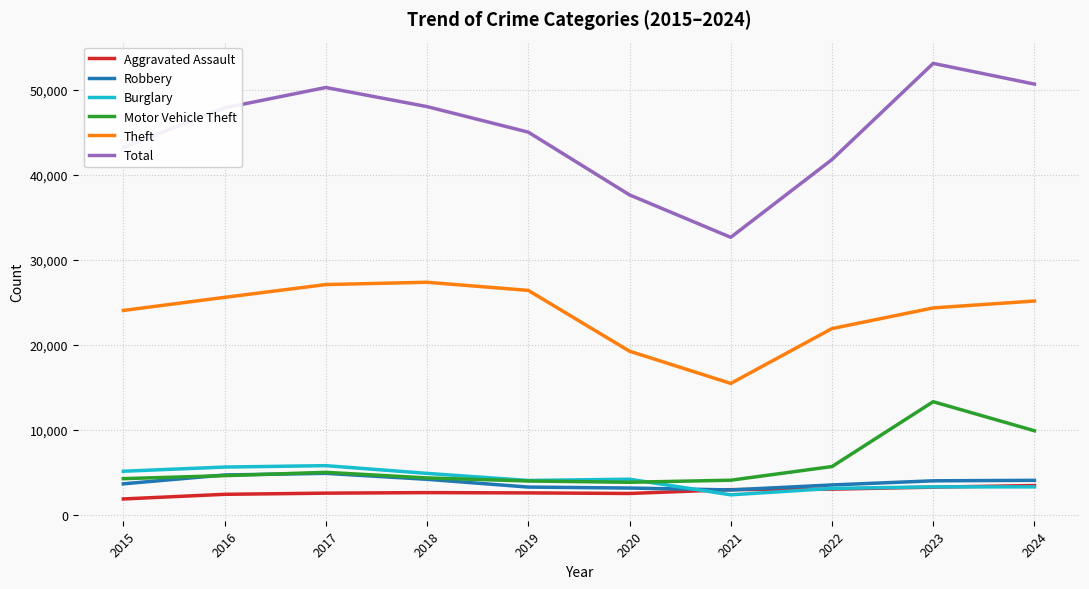

True or false: Burglary and Total cross at least once.

False